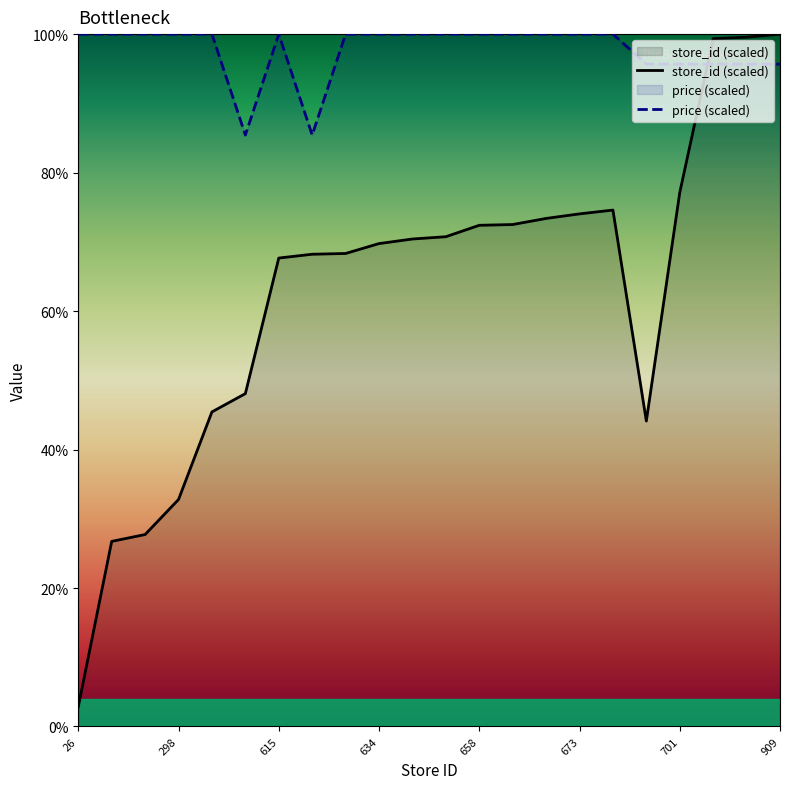

The value of price at 640 is 58.7. True or false?

False